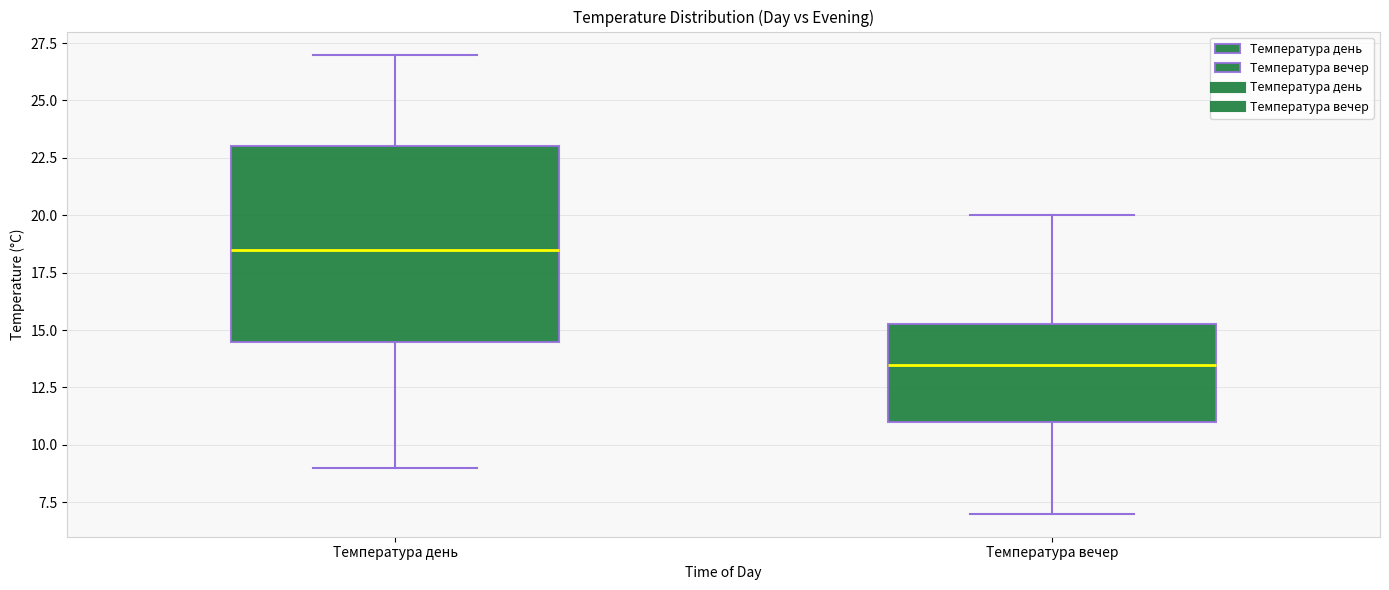

Reading left to right, read every box against the y-axis: the position of its median line, the range the box covers, and the ends of its whiskers. The values are not printed on the chart, so give them approximately, as read against the axis.

Температура день: median 18.5, box 14.5 to 23.0, whiskers 9.0 to 27.0
Температура вечер: median 13.5, box 11.0 to 15.5, whiskers 7.0 to 20.0